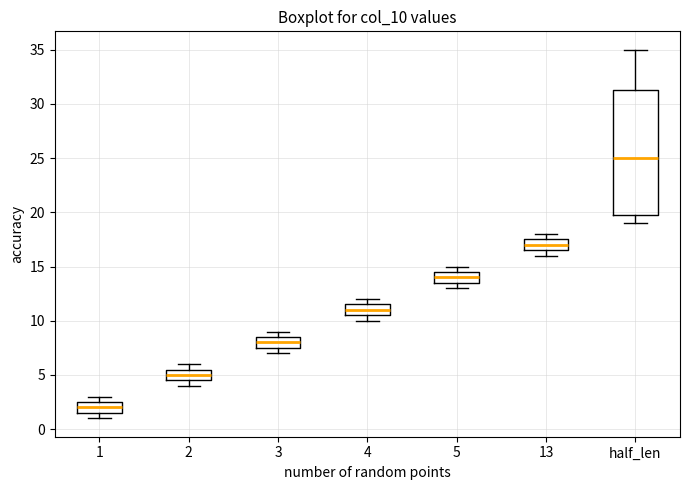

Comparing the boxes themselves (not the whiskers), which one is the tallest?

half_len